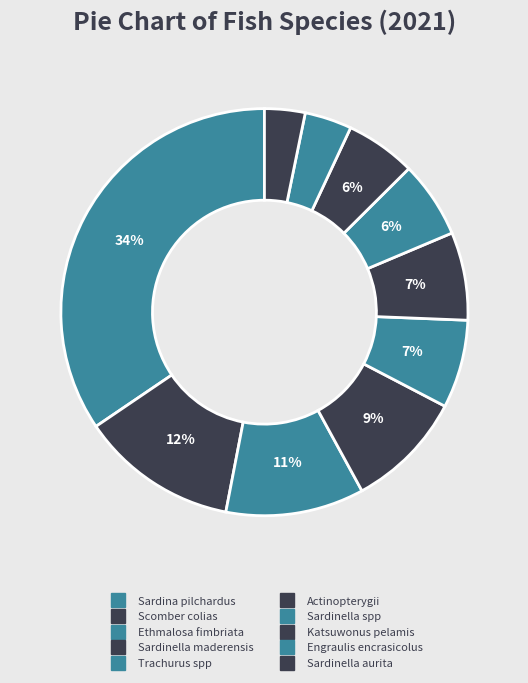

Which slice is the smallest?

Sardinella aurita